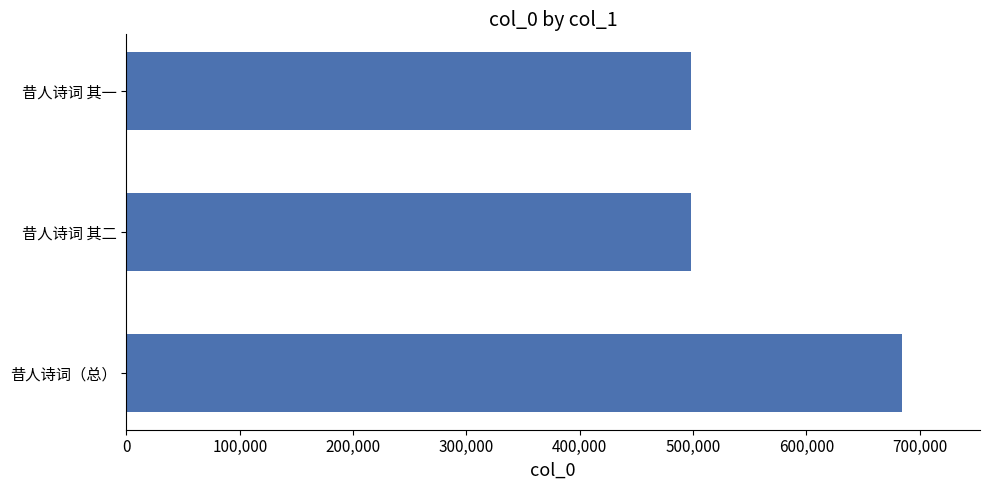

Which label corresponds to the largest value in the chart?

昔人诗词（总）